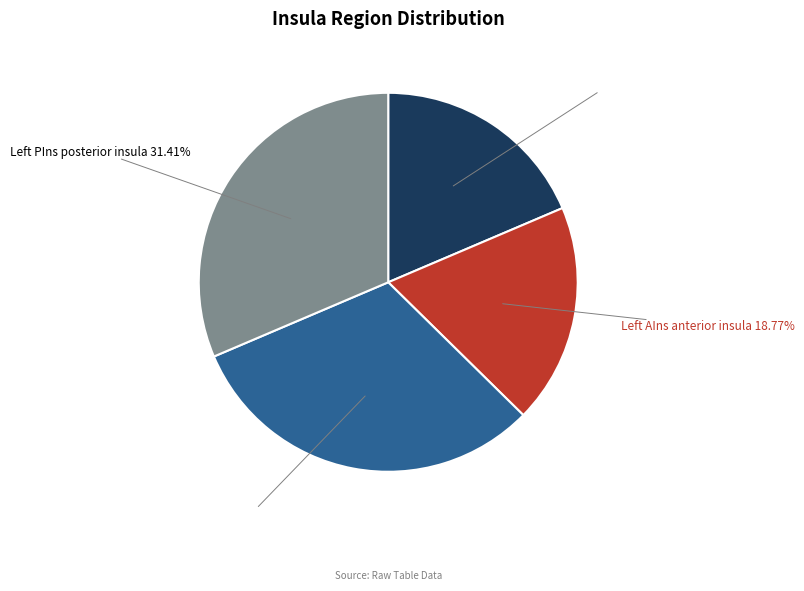

Is there any slice that represents more than half of the pie?

No